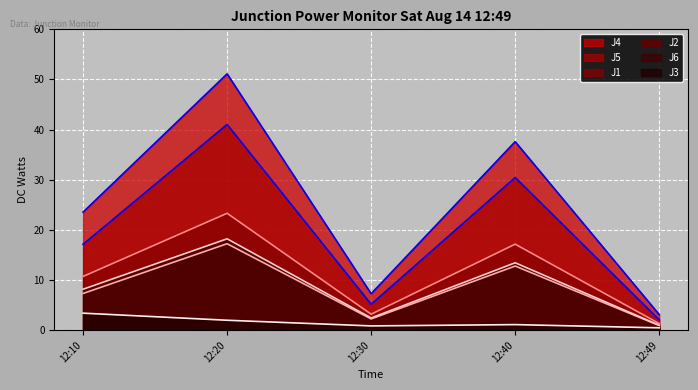

True or false: J1 and J6 cross at least once.

False